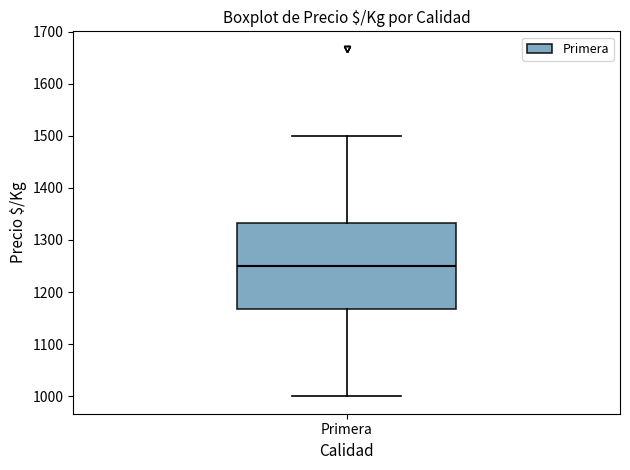

Transcribe this box plot: give where the median line is, the range the box spans, and where the two whiskers end, as read against the y-axis. The values are not printed on the chart, so give them approximately, as read against the axis.

median 1250, box 1170 to 1330, whiskers 1000 to 1500